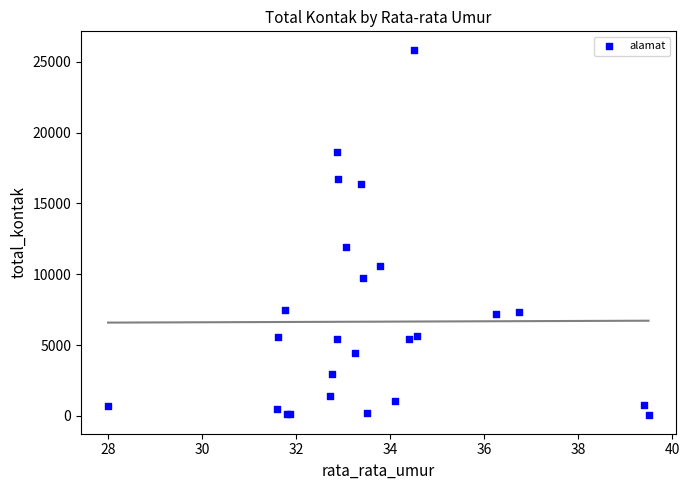

What Y value in the scatter plot is closest to 12944?

11904